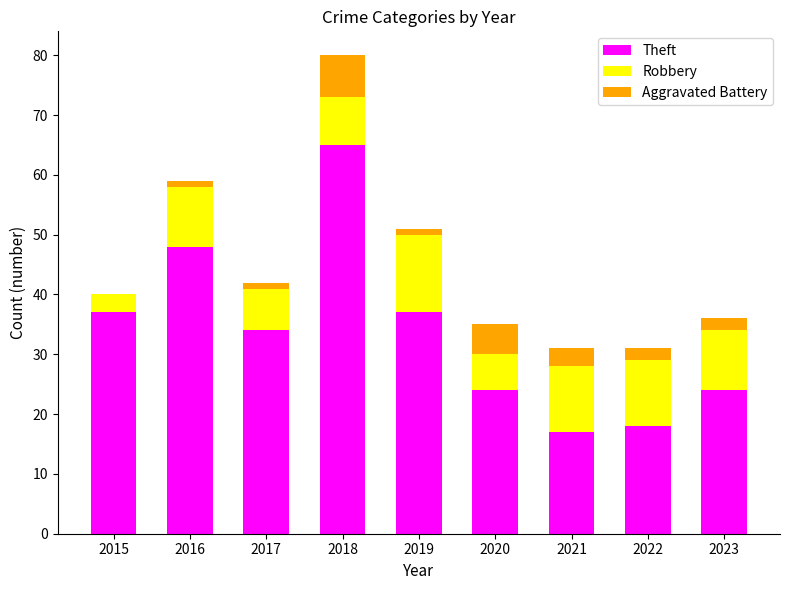

What is the maximum value for Theft?

65